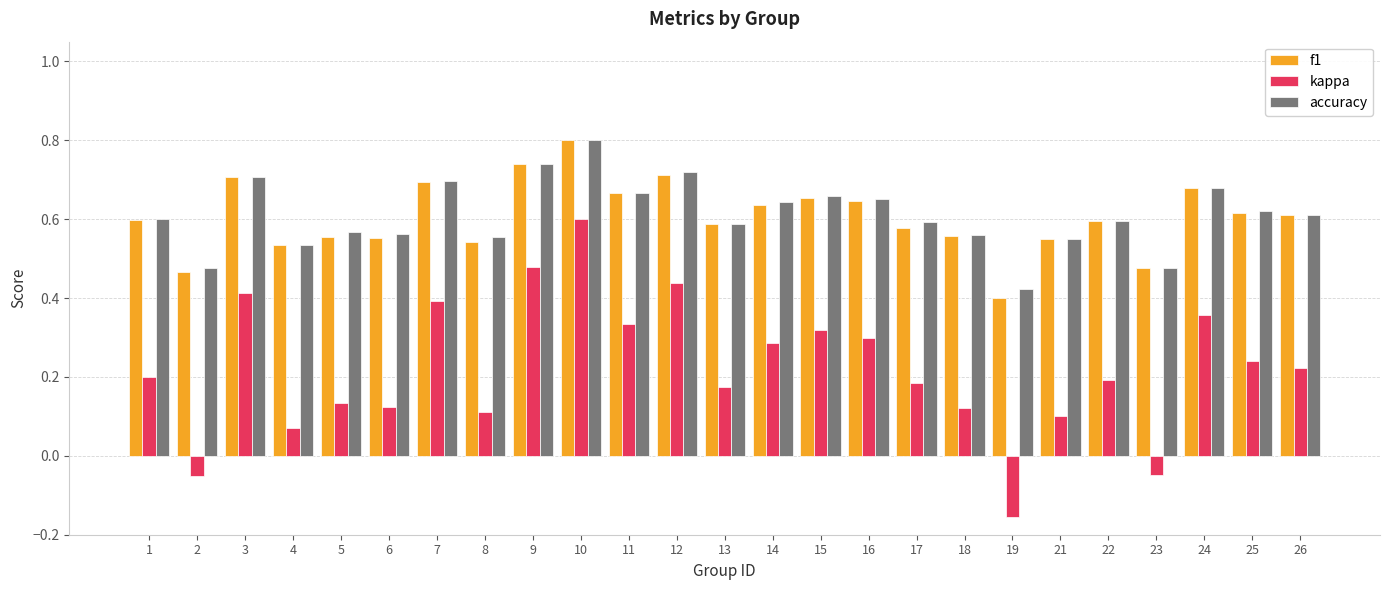

What is the highest value of the f1 series?

0.8